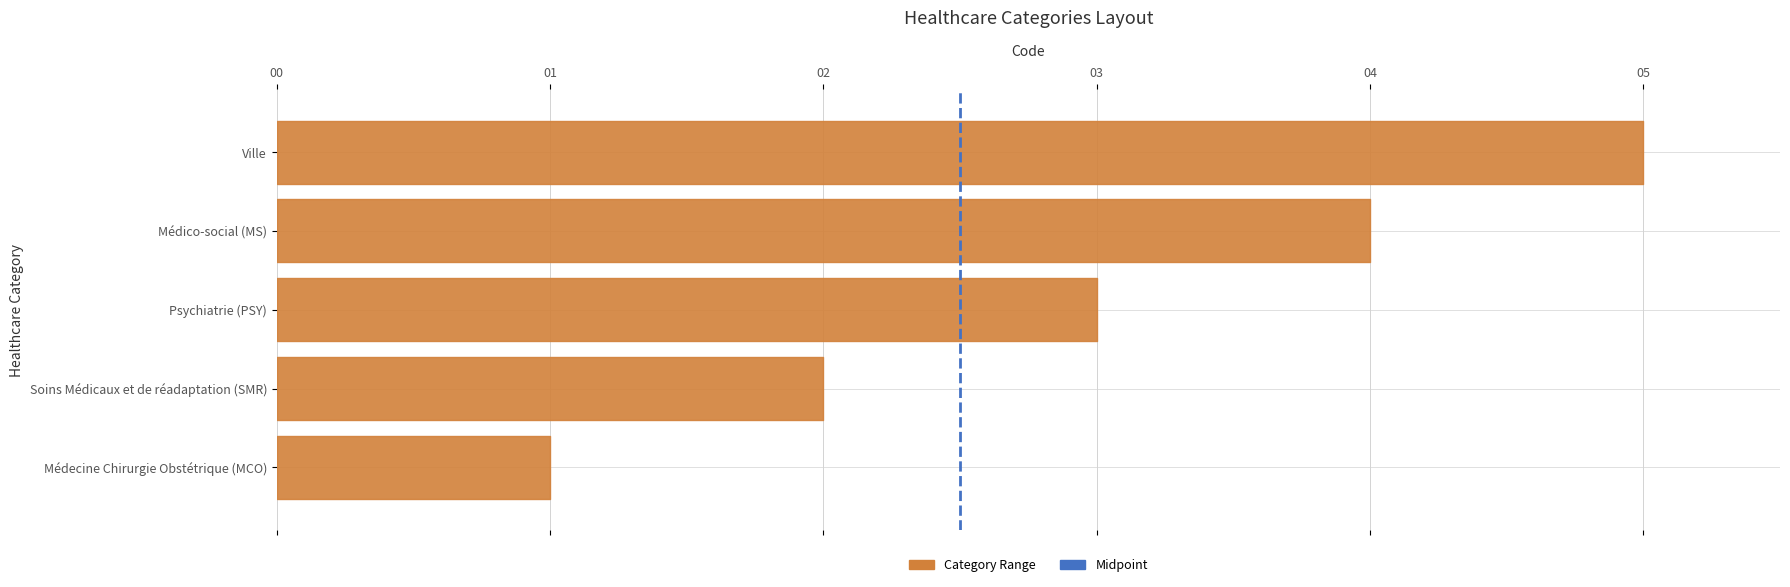

Which has a higher value, 01 or 00?

01